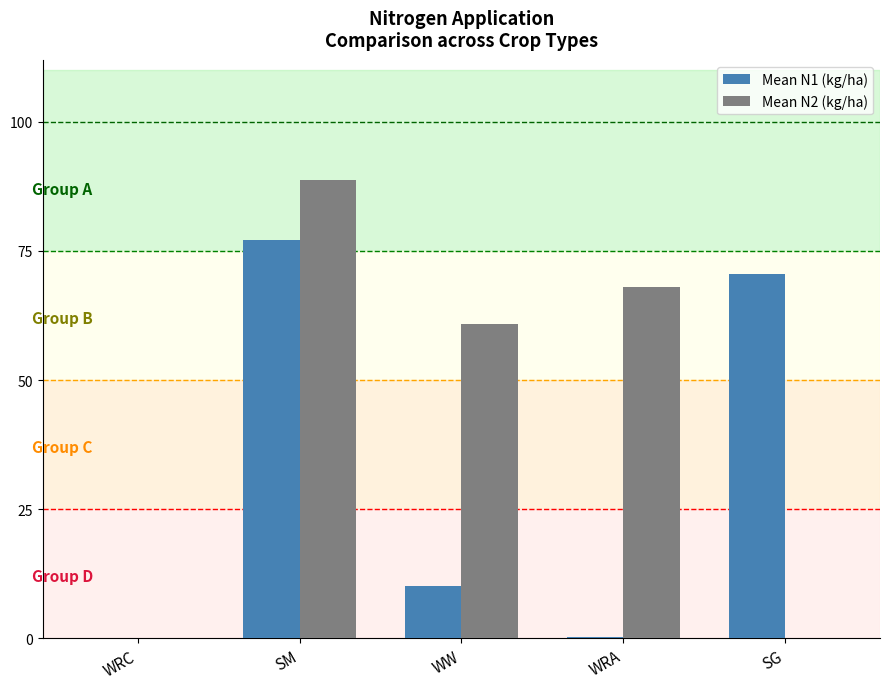

What is the average value of the Mean N2 (kg/ha) series?

43.5